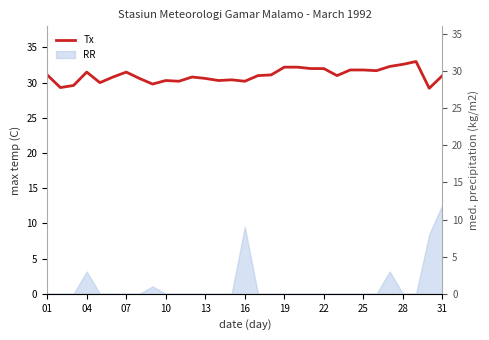

What is the difference between the maximum and minimum values?

3.8